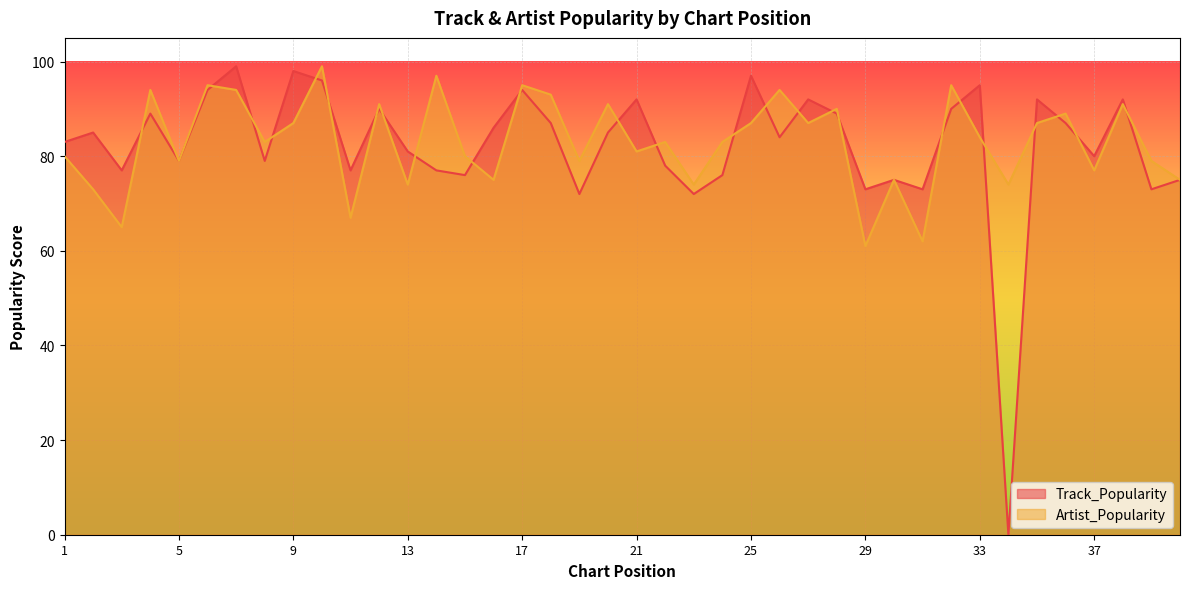

The Track_Popularity series shows 87 at 18. True or false?

True